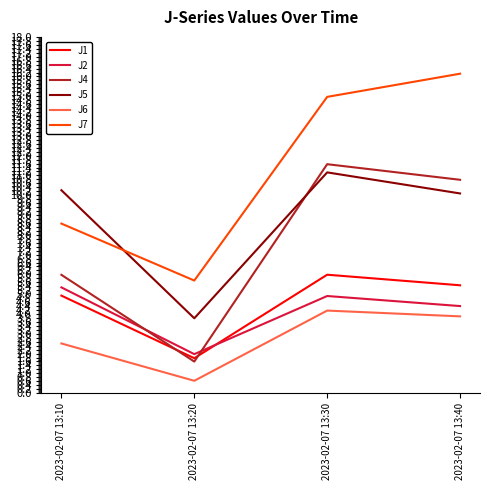

What is the difference between the J7 values at 2023-02-07 13:20 and 2023-02-07 13:40?

10.5